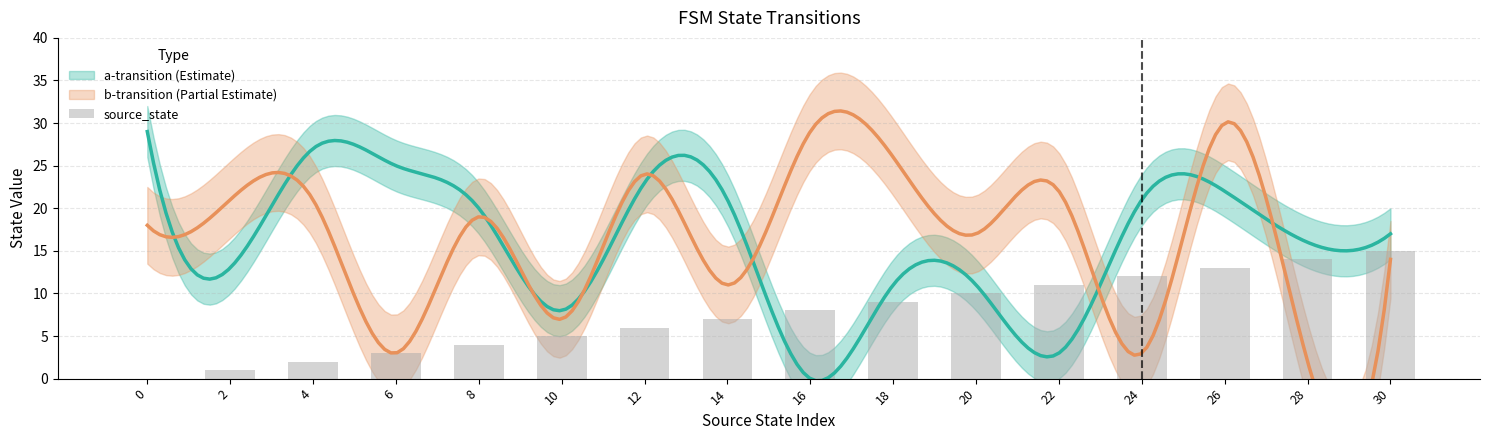

What is the change in value from 10 to 28?

+9